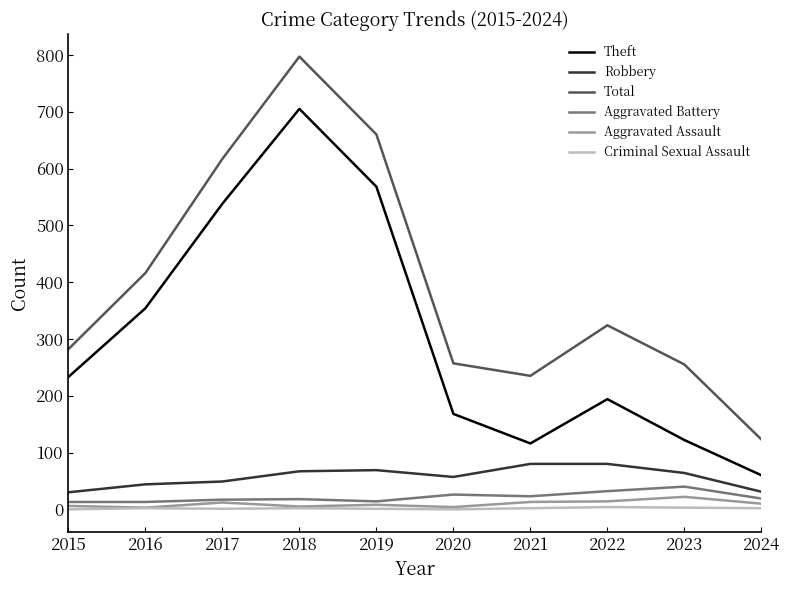

Which series has the largest range (max minus min)?

Total